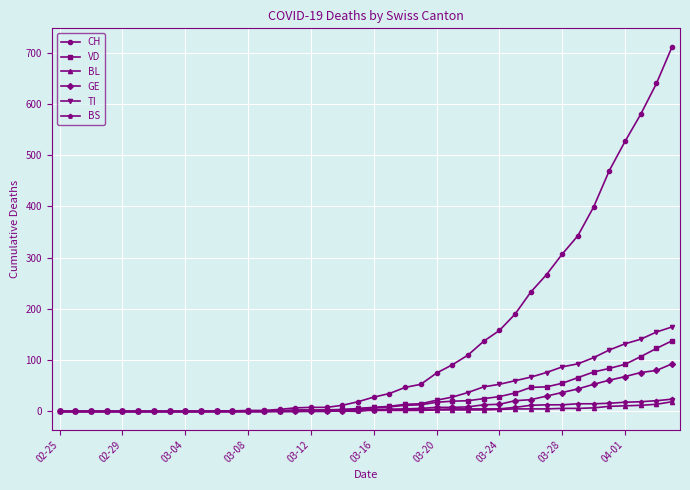

Which series has the largest total across all categories?

CH